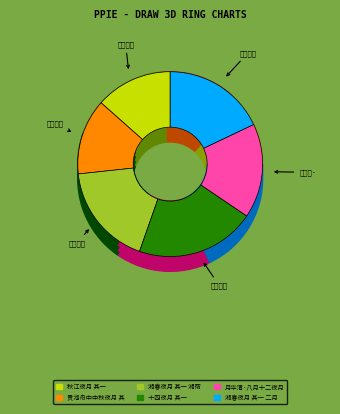

How many slices are in this pie chart?

6